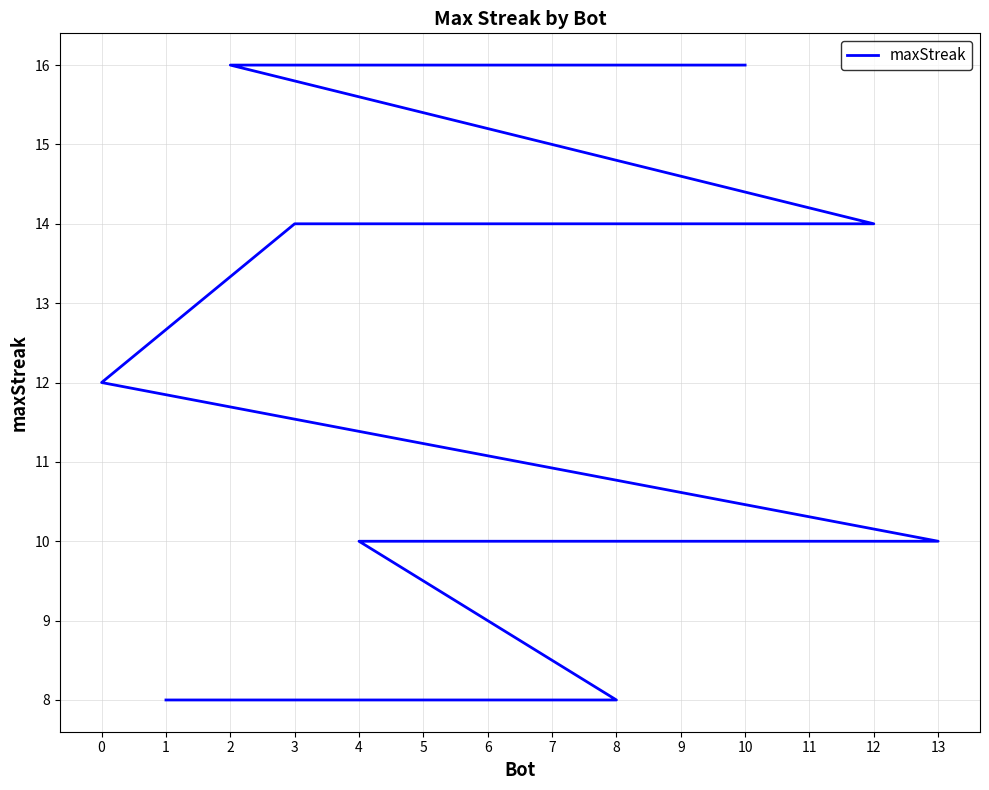

What is the greatest value displayed?

16